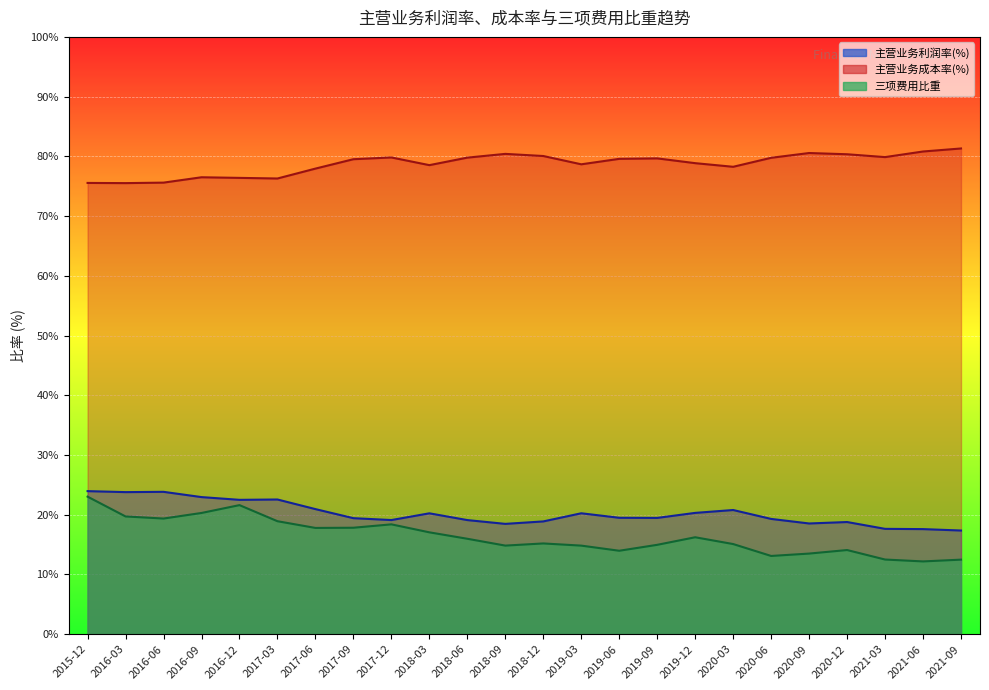

Which series has the widest spread of values?

三项费用比重